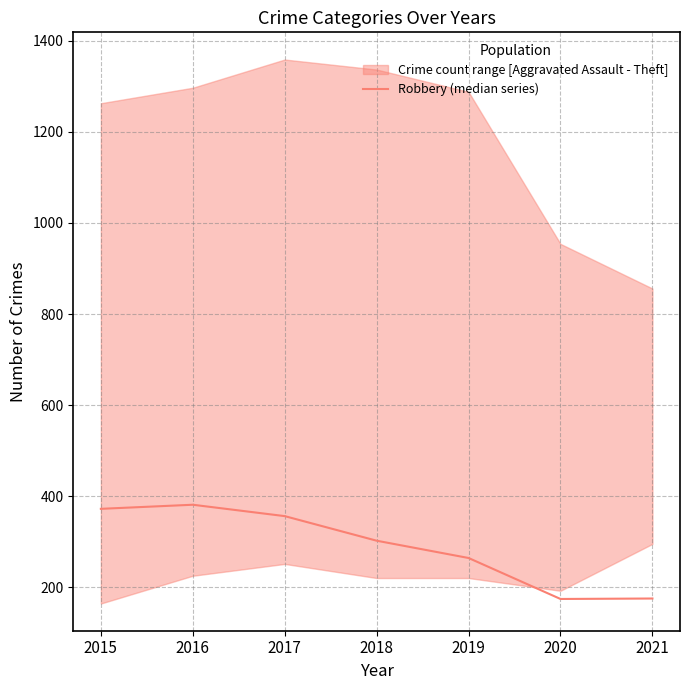

Reading left to right, extract all data points from this chart.

372	381	356	302	264	174	175